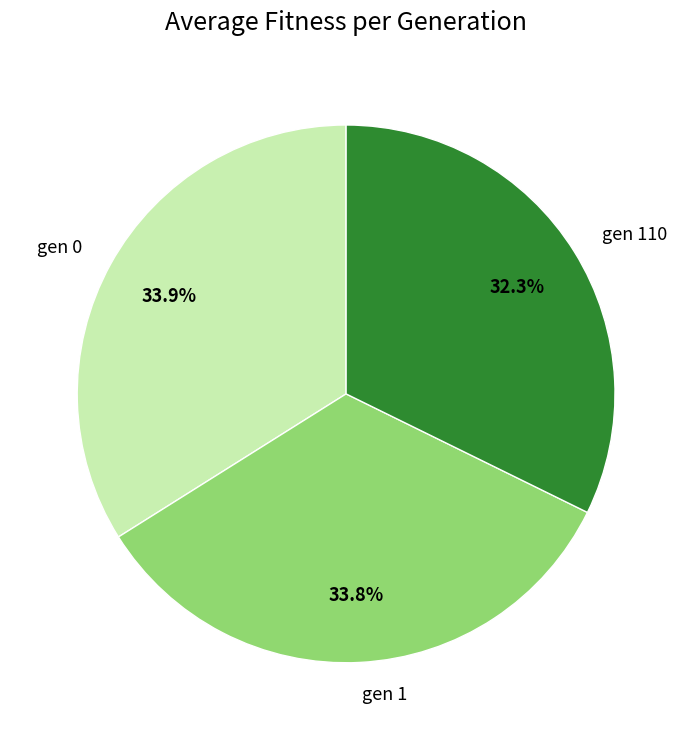

Count the number of slices in the pie.

3